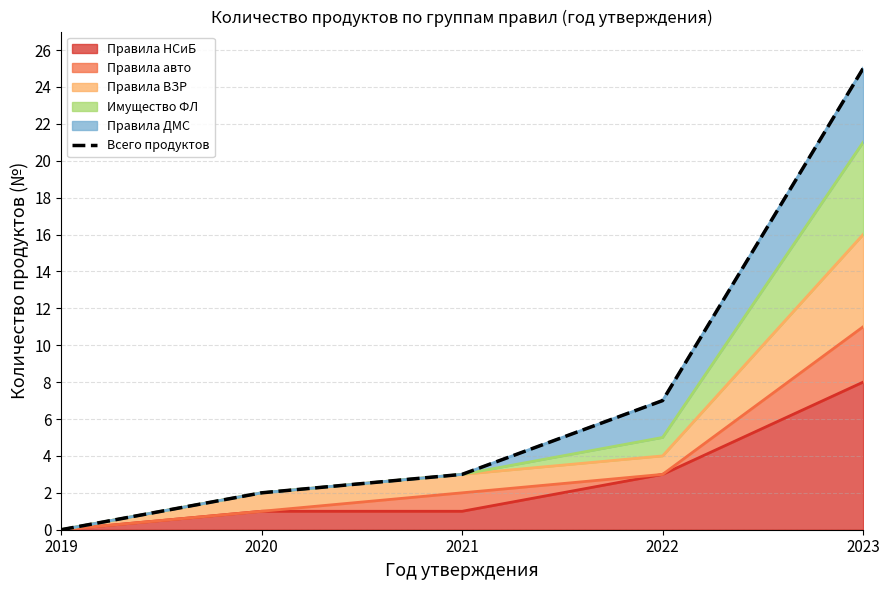

How many data points are less than 3?

2